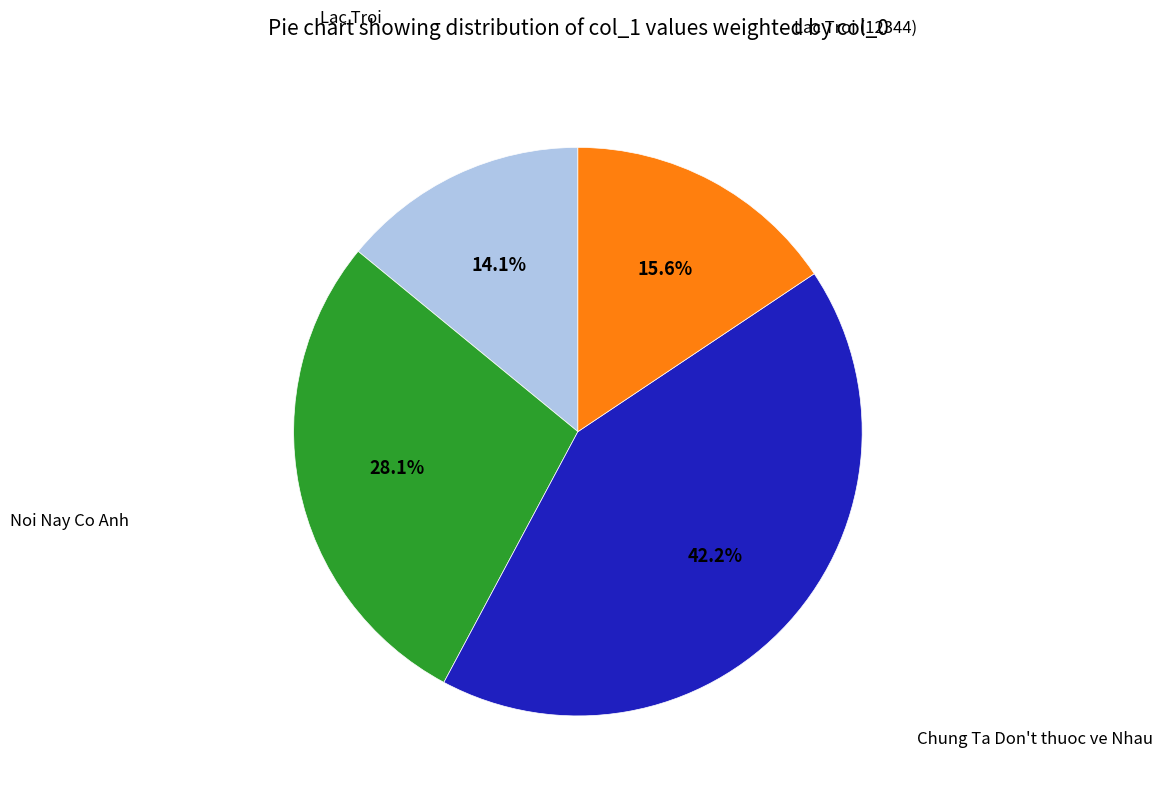

Is there a majority slice in this chart?

No